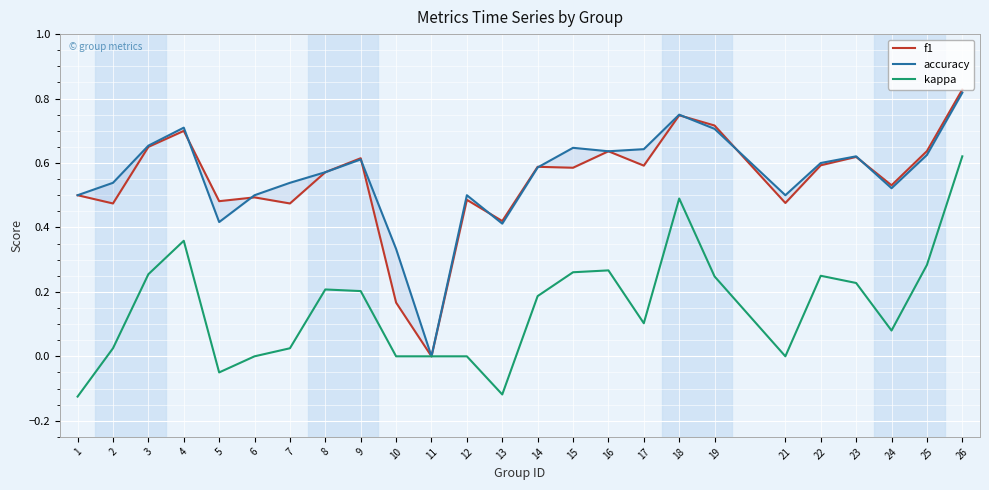

Where is accuracy nearest to the value 0?

11